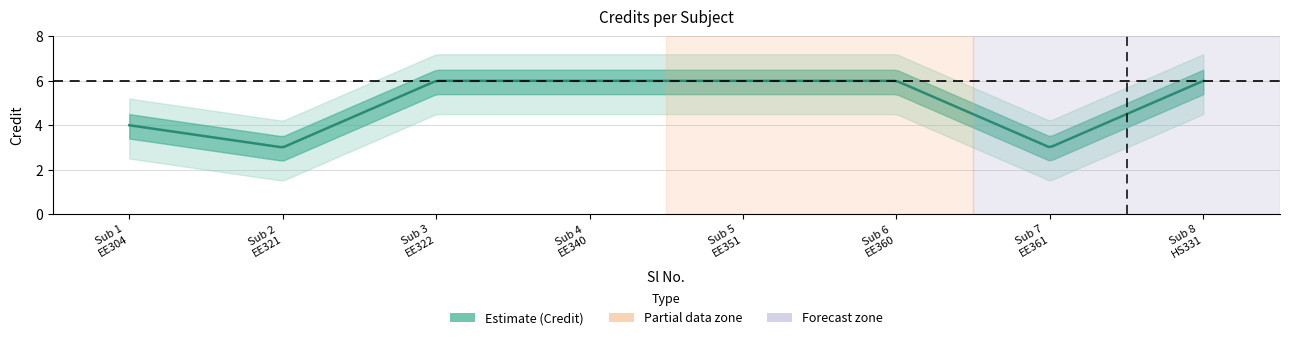

What is the maximum value shown in the chart?

6